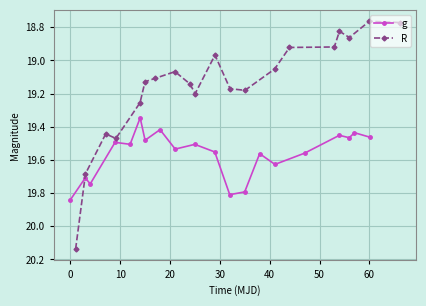

What is the average value of the g series?

19.6